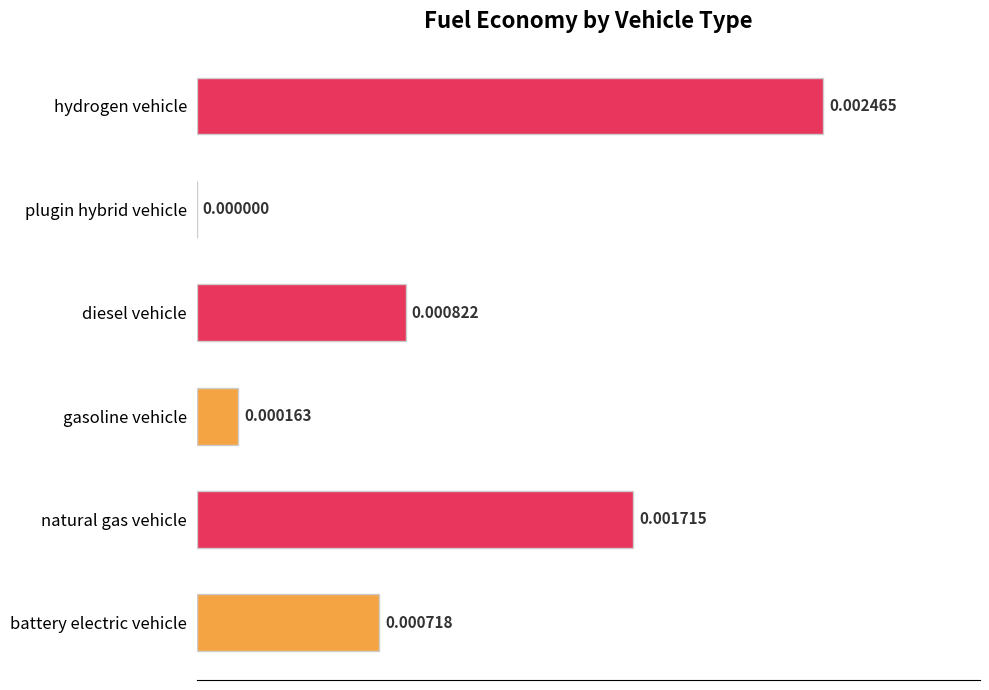

How many positive values are there?

5